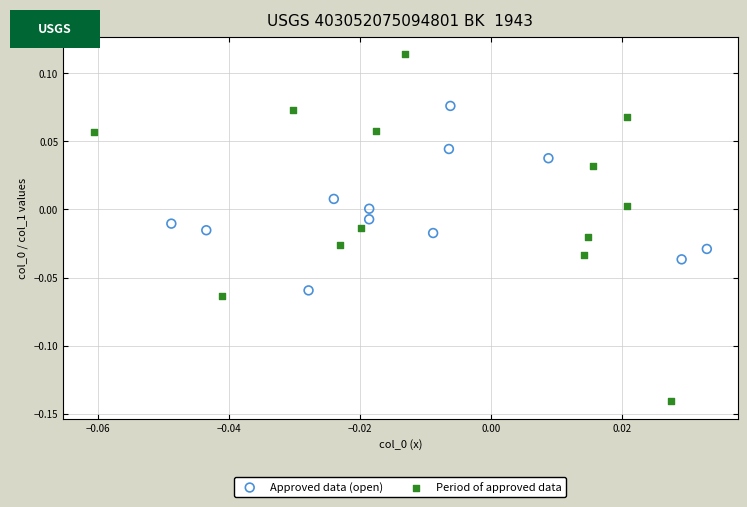

Which series has the largest Y range (max minus min)?

Period of approved data